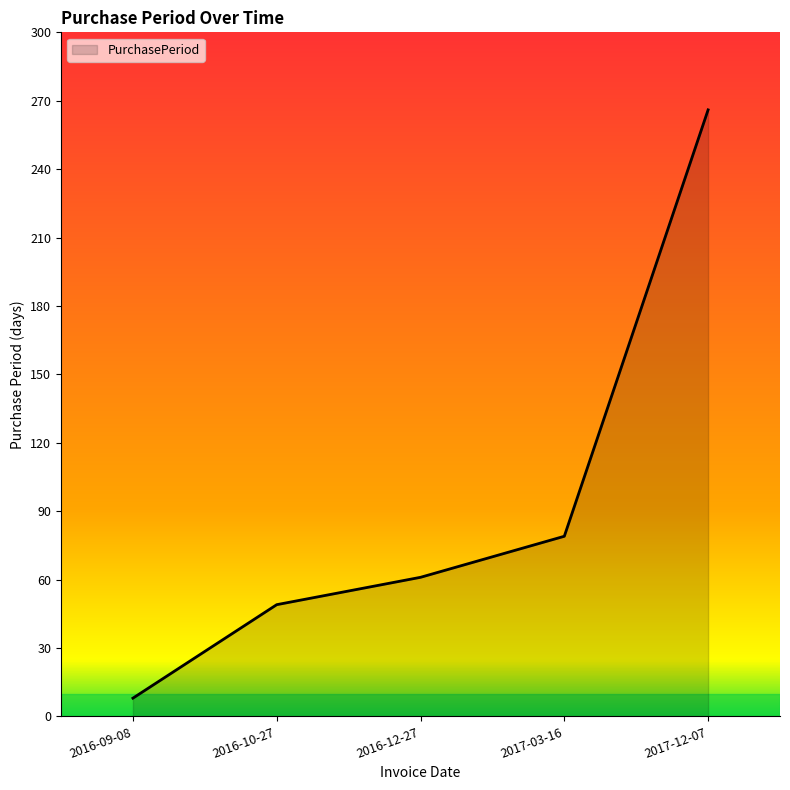

Read the value at 2016-10-27, to the nearest 10.

50